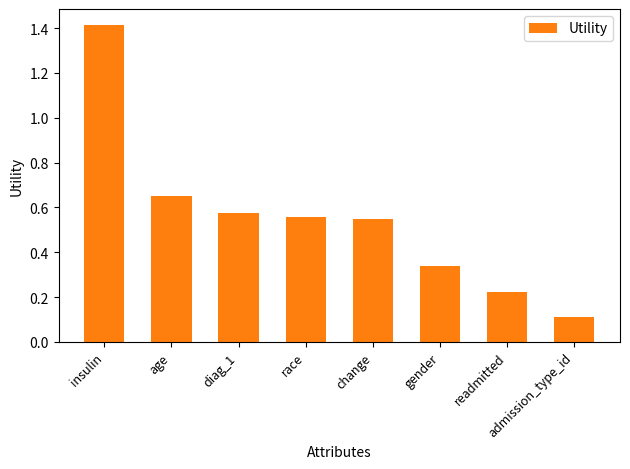

Are the bars grouped side by side (vs. stacked)?

No